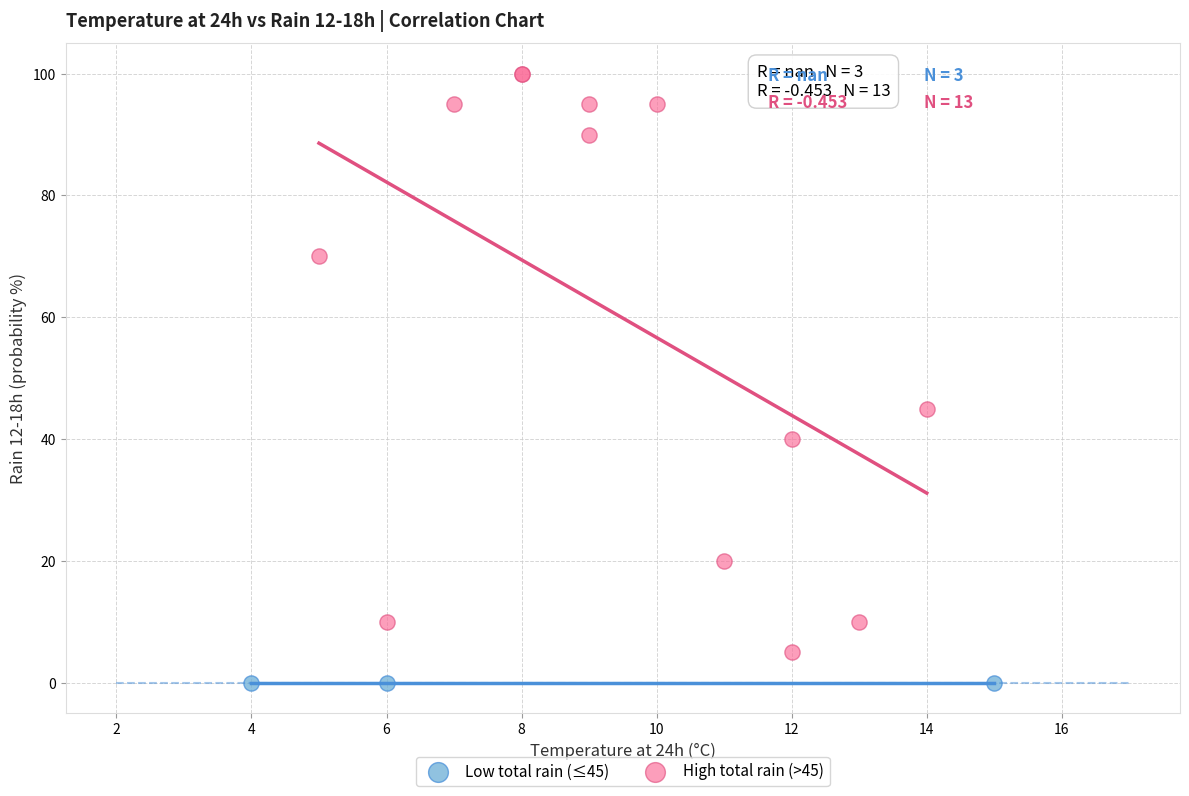

What are all the series names shown in the legend?

Low total rain (≤45), High total rain (>45)